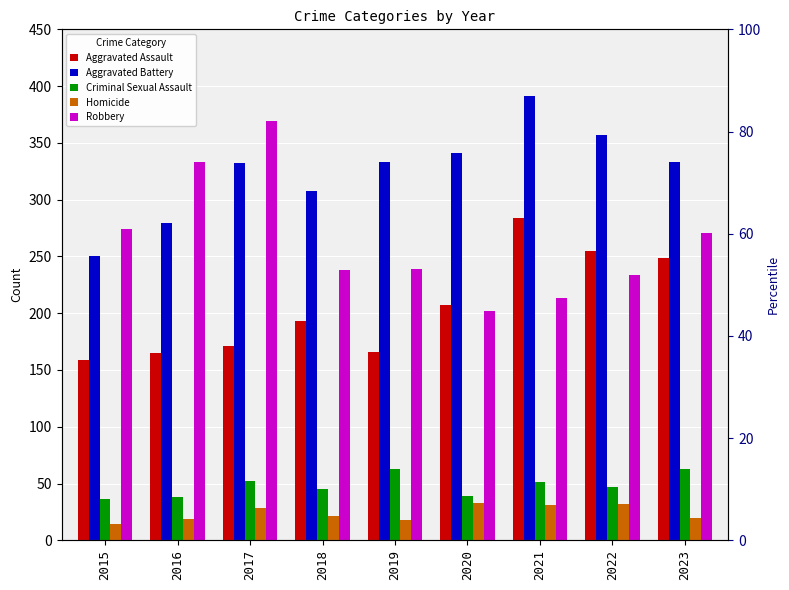

Which has a higher value, 2017 or 2023?

2023